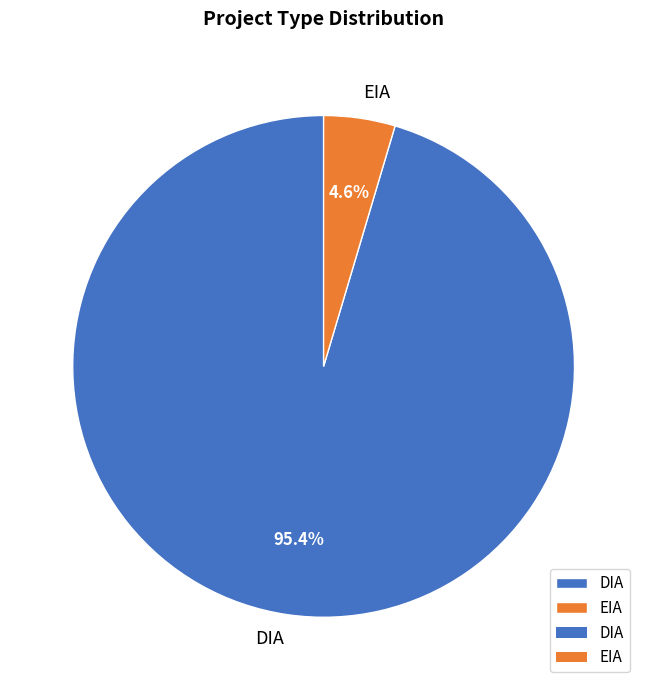

To the nearest percent, what portion does DIA represent?

95%